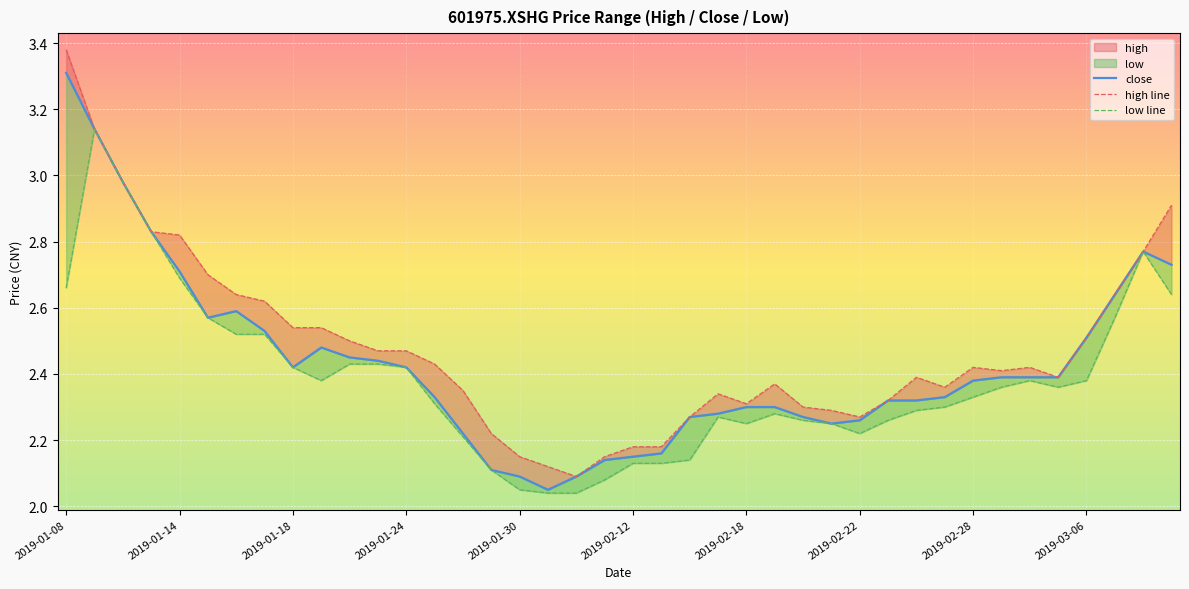

Rank the series at 2019-02-28 from lowest to highest value.

low line, close, high line